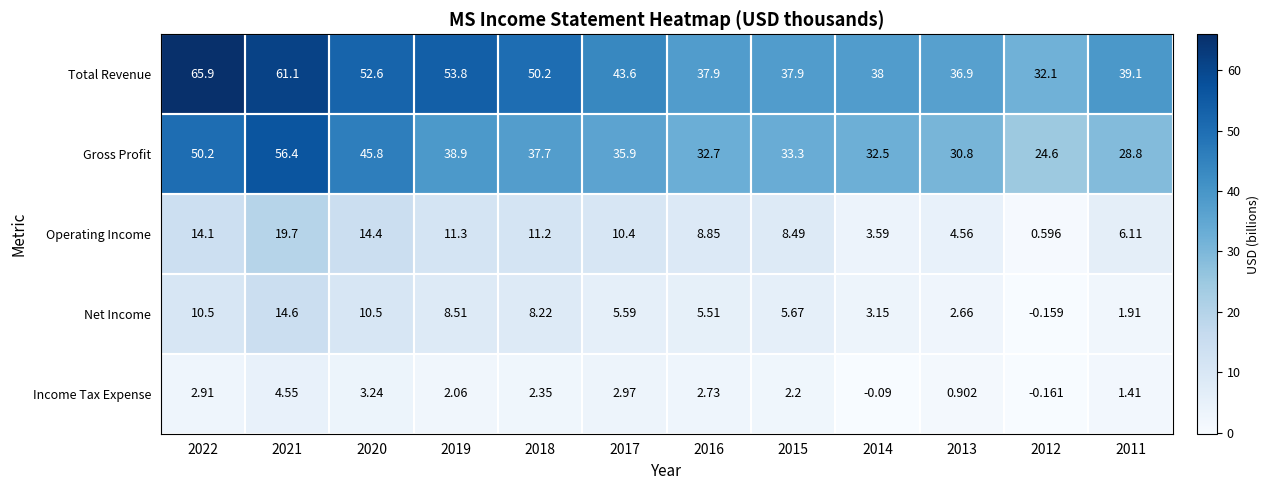

At which category is the sum across all series the highest?

2021